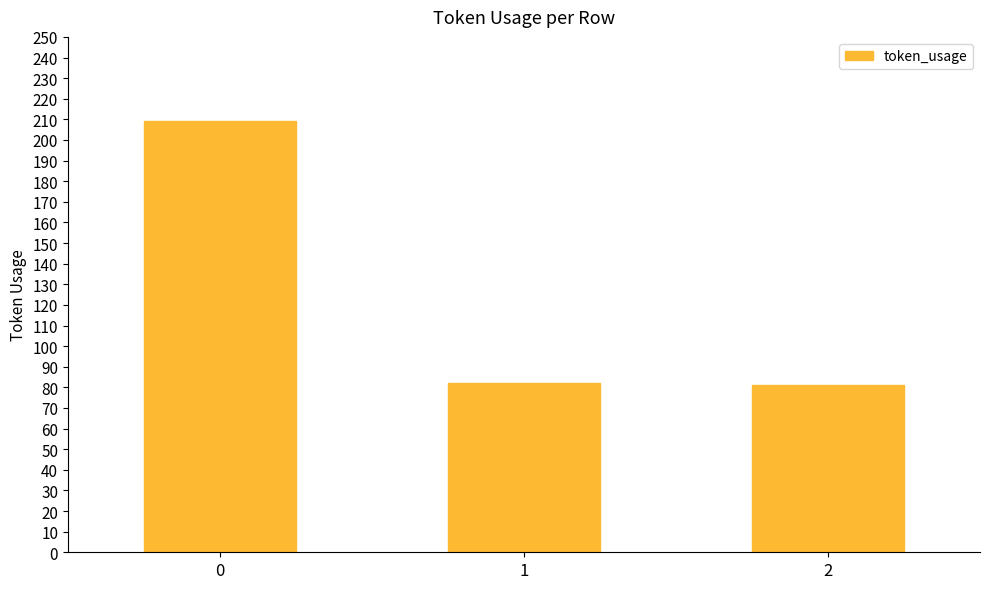

Reading right to left, extract all data points from this chart.

81	82	209